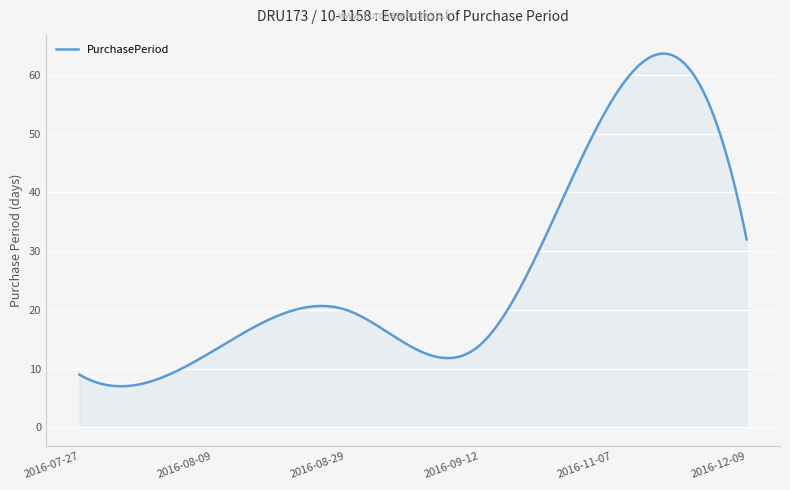

What is the difference between the maximum and minimum values?

56.6